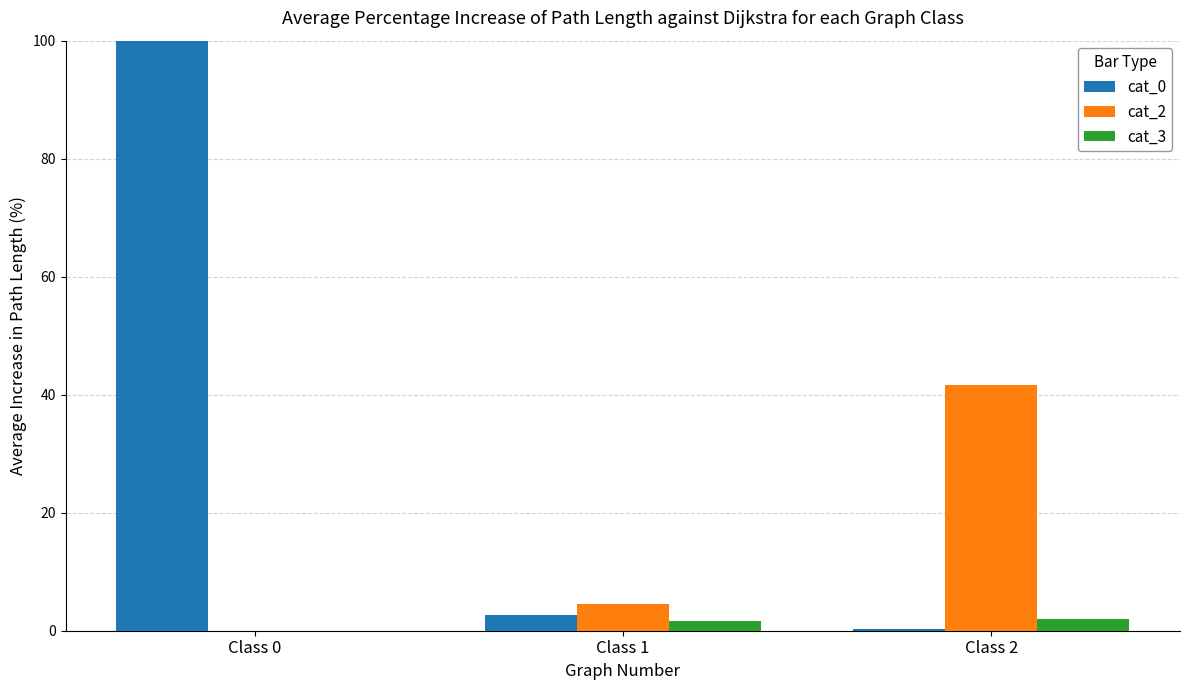

What is the sum of all cat_3 values?

3.7